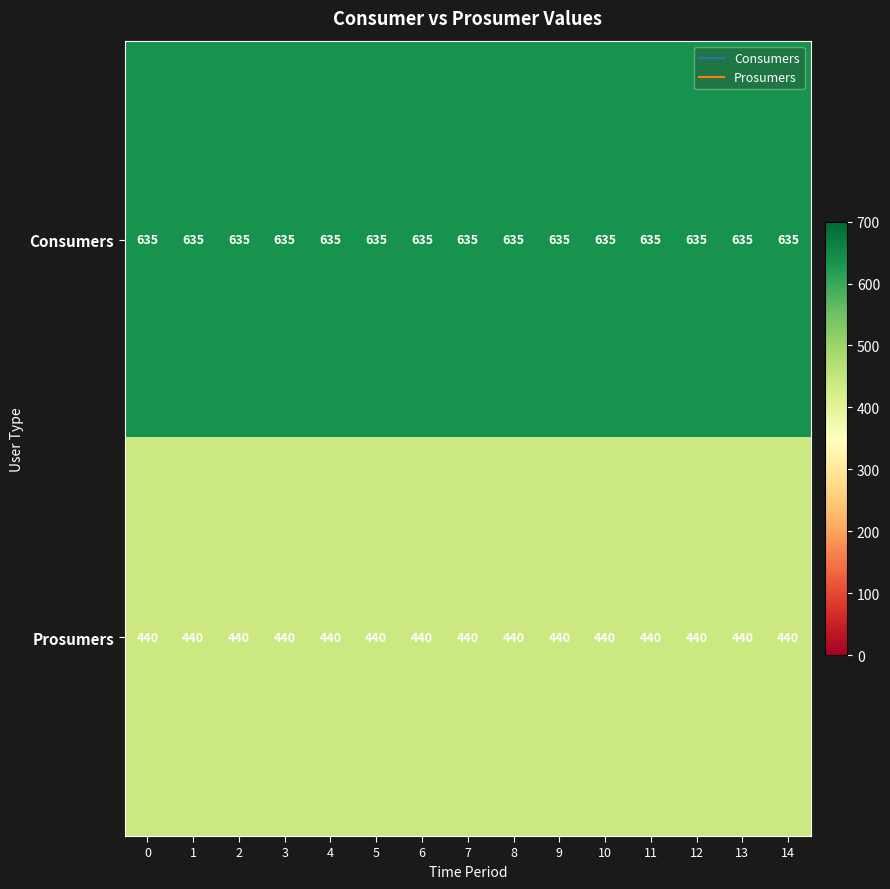

The value of Prosumers at 1 is 664. True or false?

False